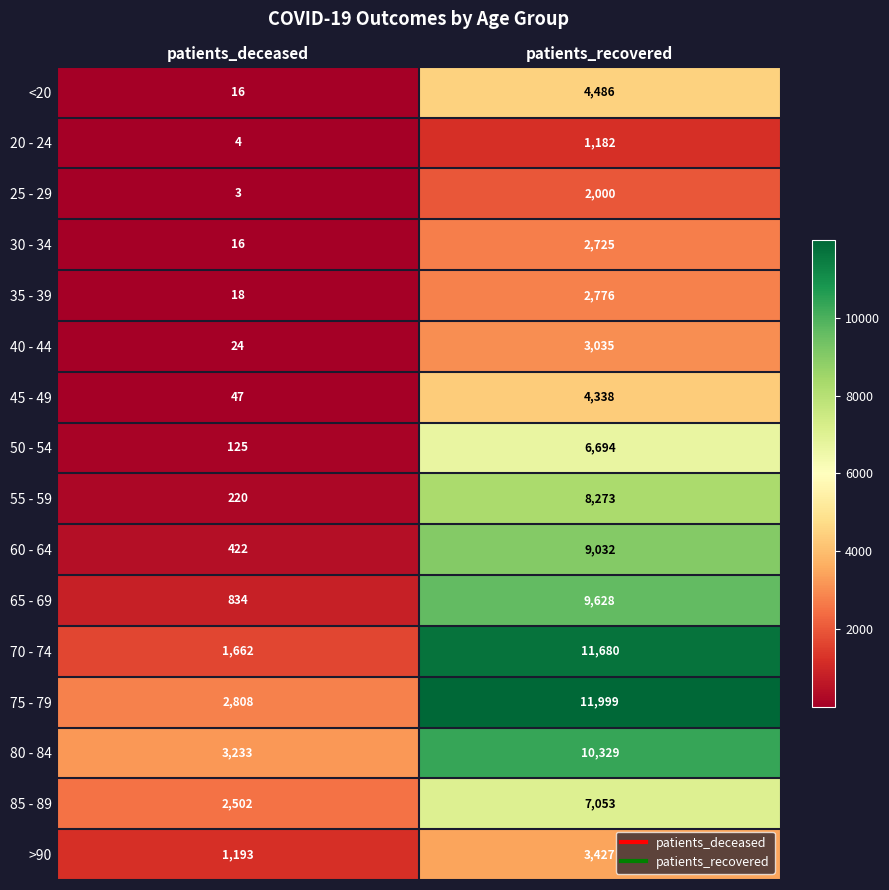

List the series in order of their peak value, highest first.

75 - 79, 70 - 74, 80 - 84, 65 - 69, 60 - 64, 55 - 59, 85 - 89, 50 - 54, <20, 45 - 49, >90, 40 - 44, 35 - 39, 30 - 34, 25 - 29, 20 - 24